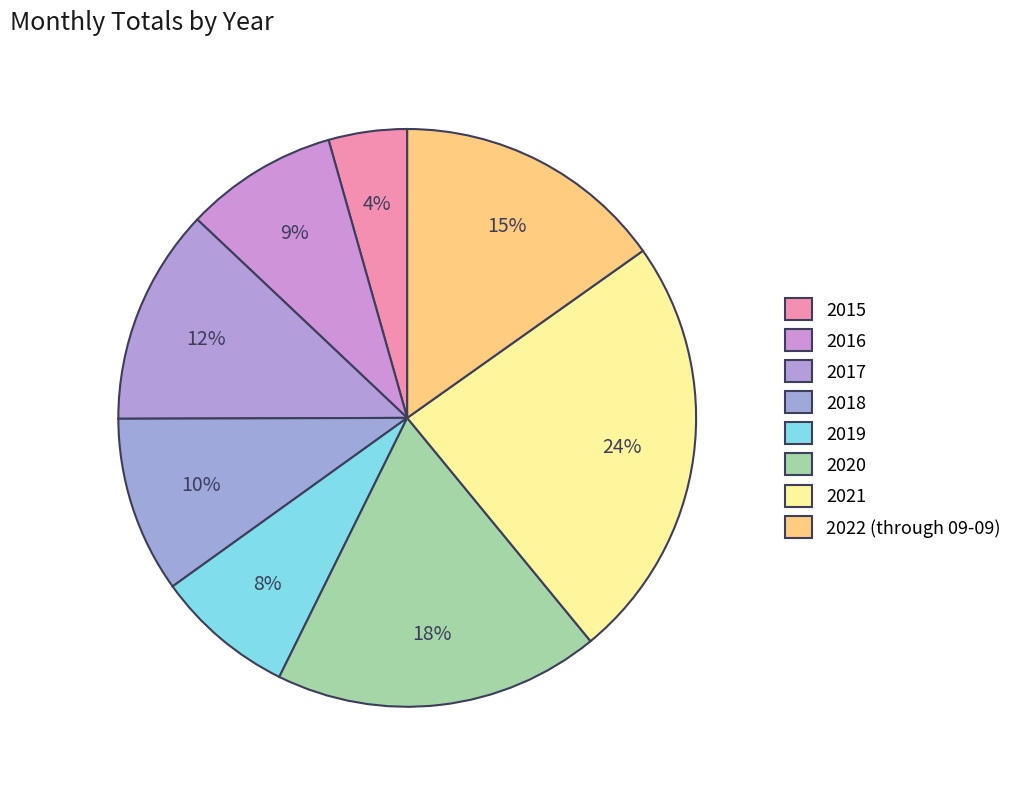

How many slices are in this pie chart?

8